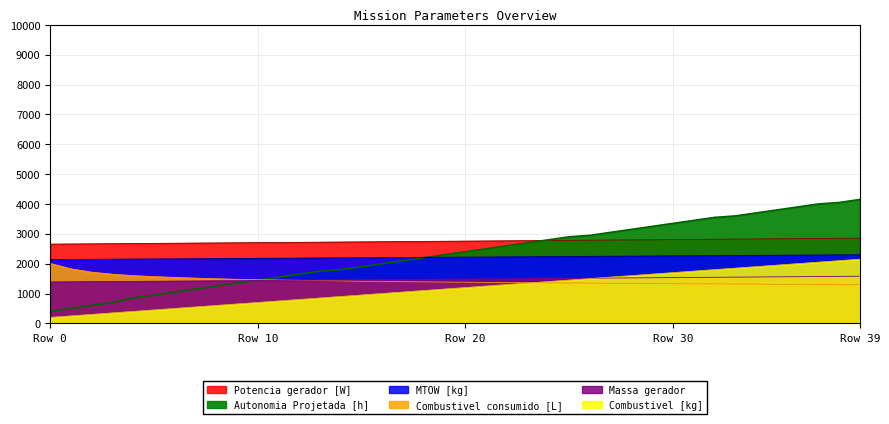

What is the difference between the Combustivel consumido [L] values at 32 and 29?

10.2